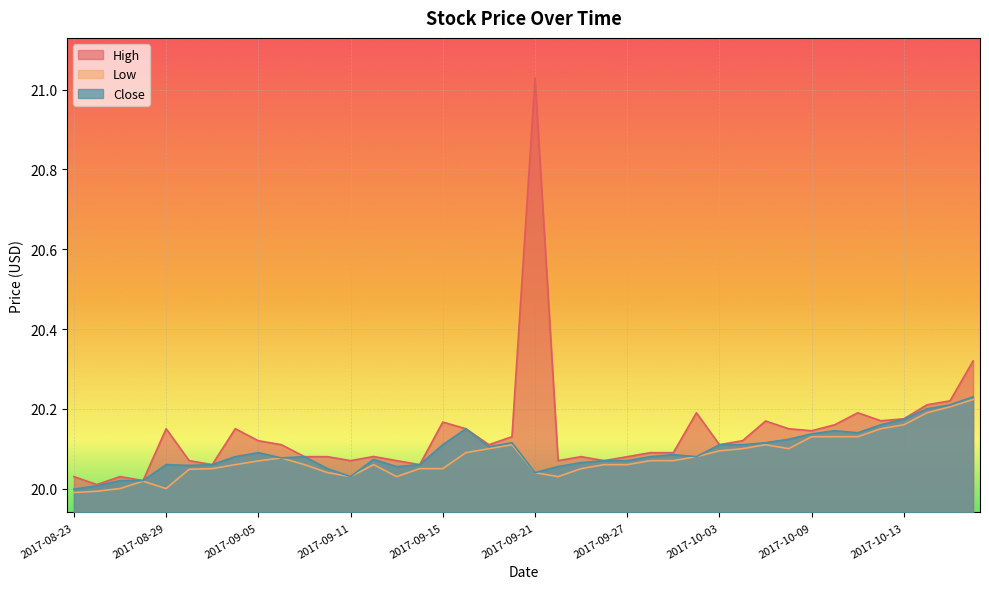

What is the minimum value for Close?

20.0